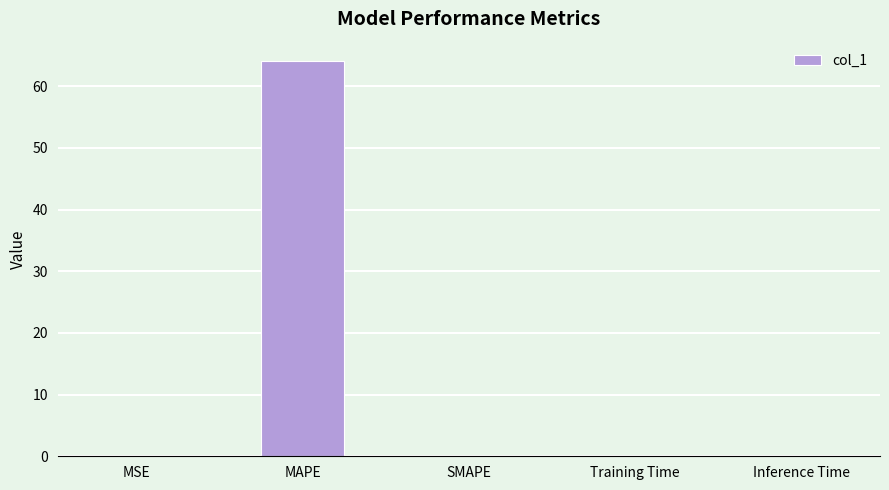

How many distinct data groups are displayed?

1